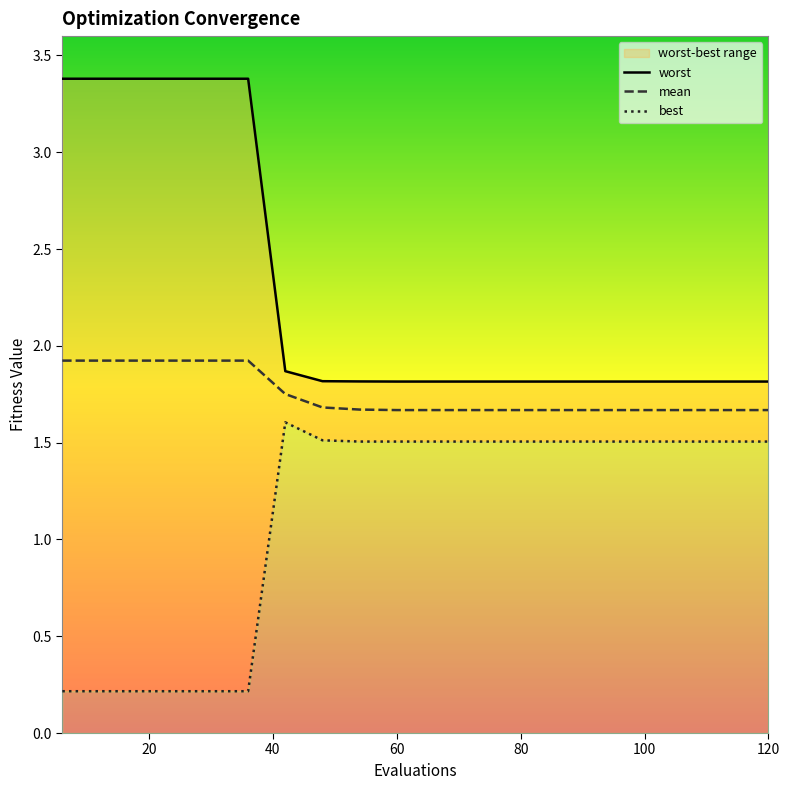

At how many categories does at least one series exceed 2?

6